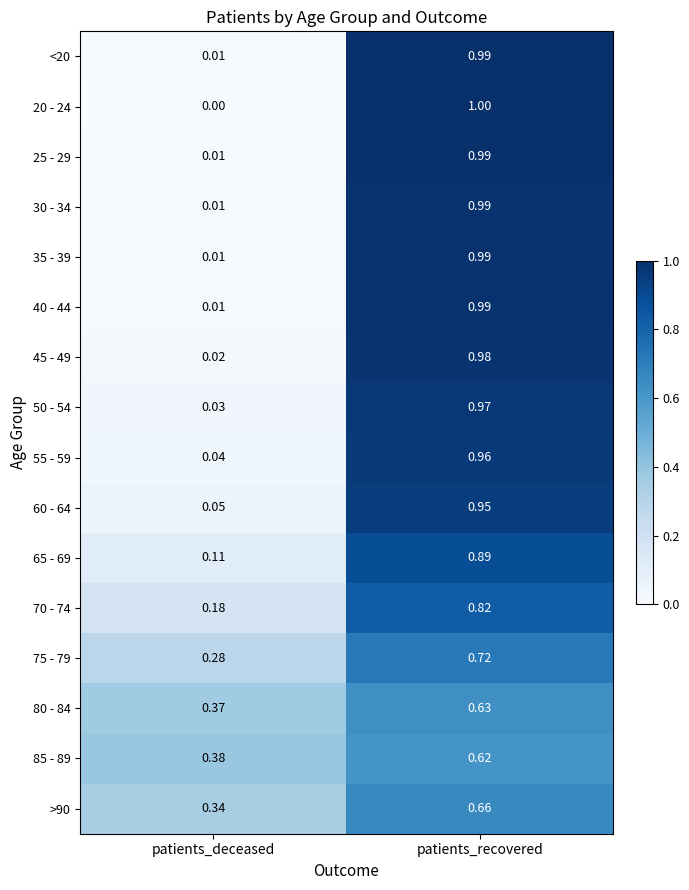

Rank the categories by 60 - 64 value from highest to lowest.

patients_recovered, patients_deceased